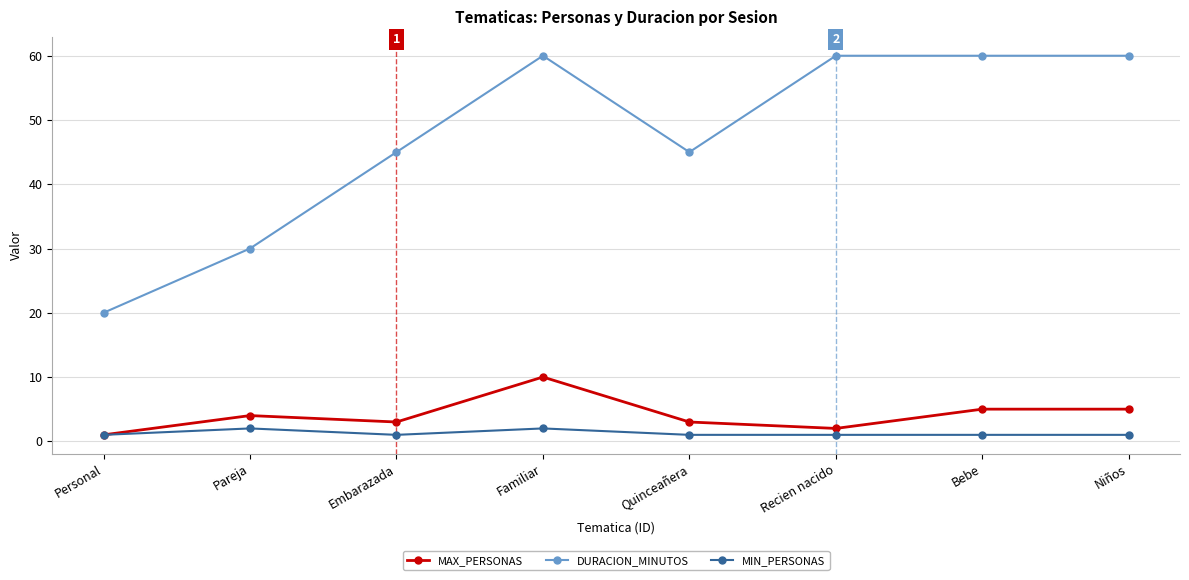

The value of MAX_PERSONAS at Recien nacido is 2. True or false?

True